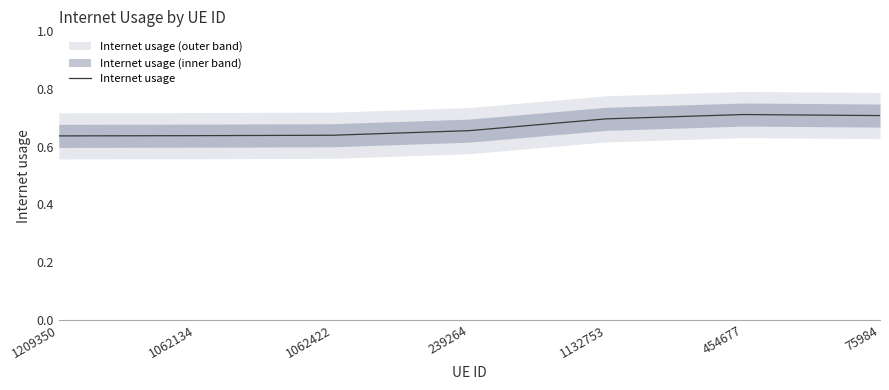

How many interior local peaks (higher than both neighbors) does the data have?

1